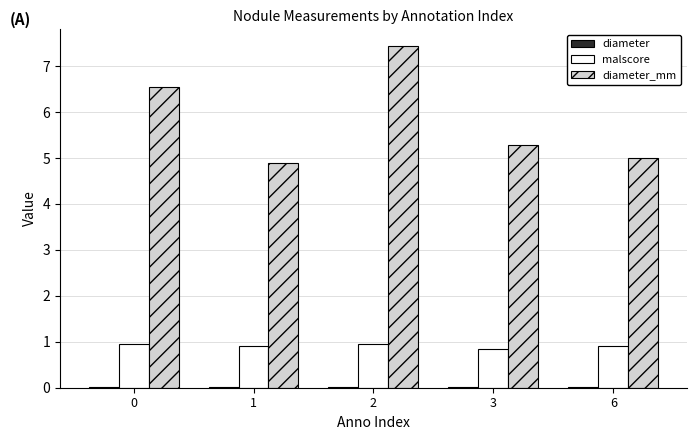

Is it true that malscore equals 0.9 at 1?

True